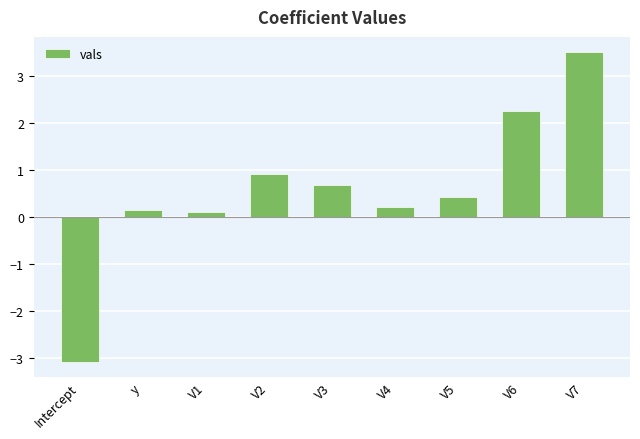

Is it true that the value at y is 0.1?

True